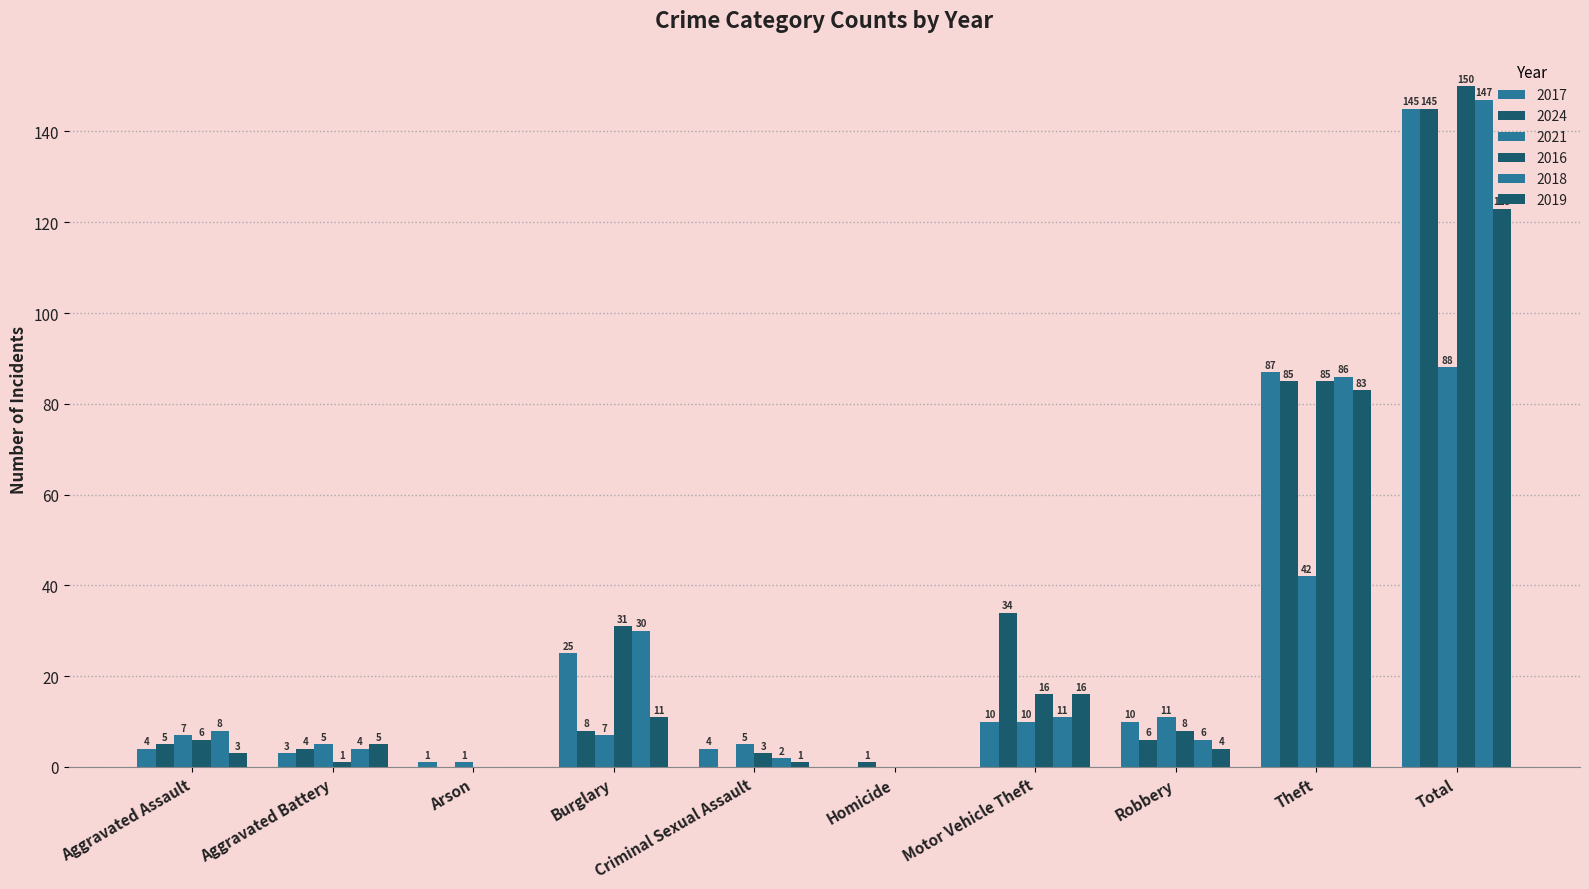

Are the bars grouped side by side (vs. stacked)?

Yes